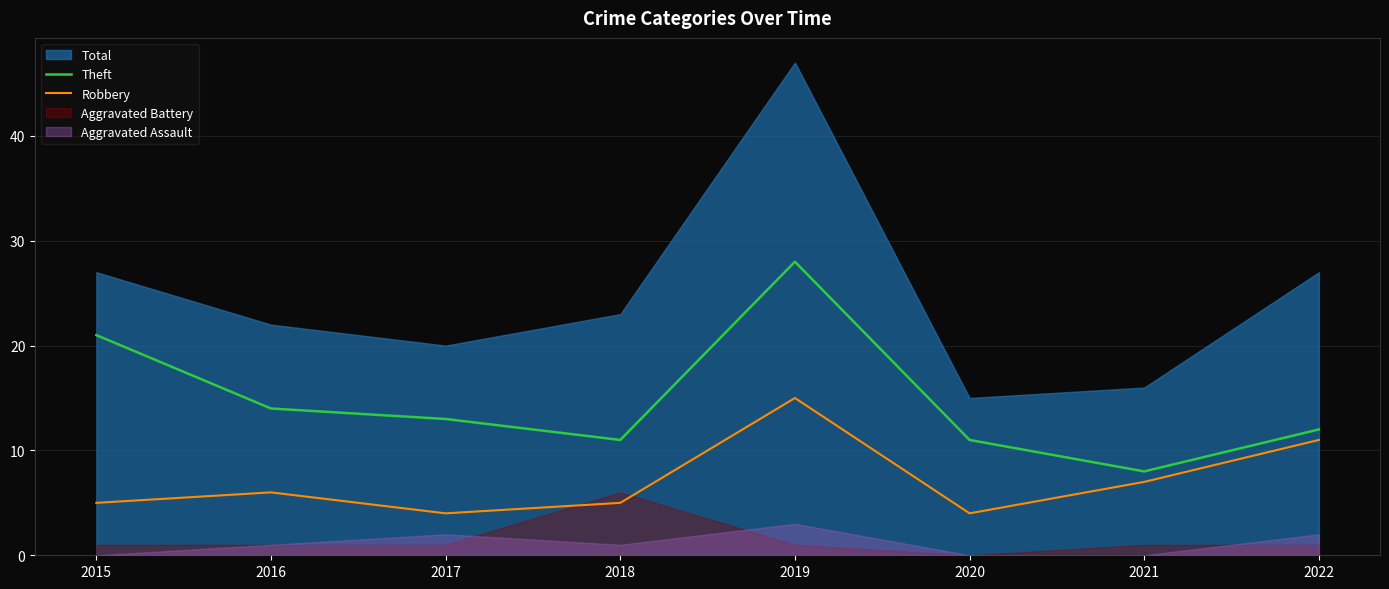

True or false: Robbery and Theft intersect in this chart.

False